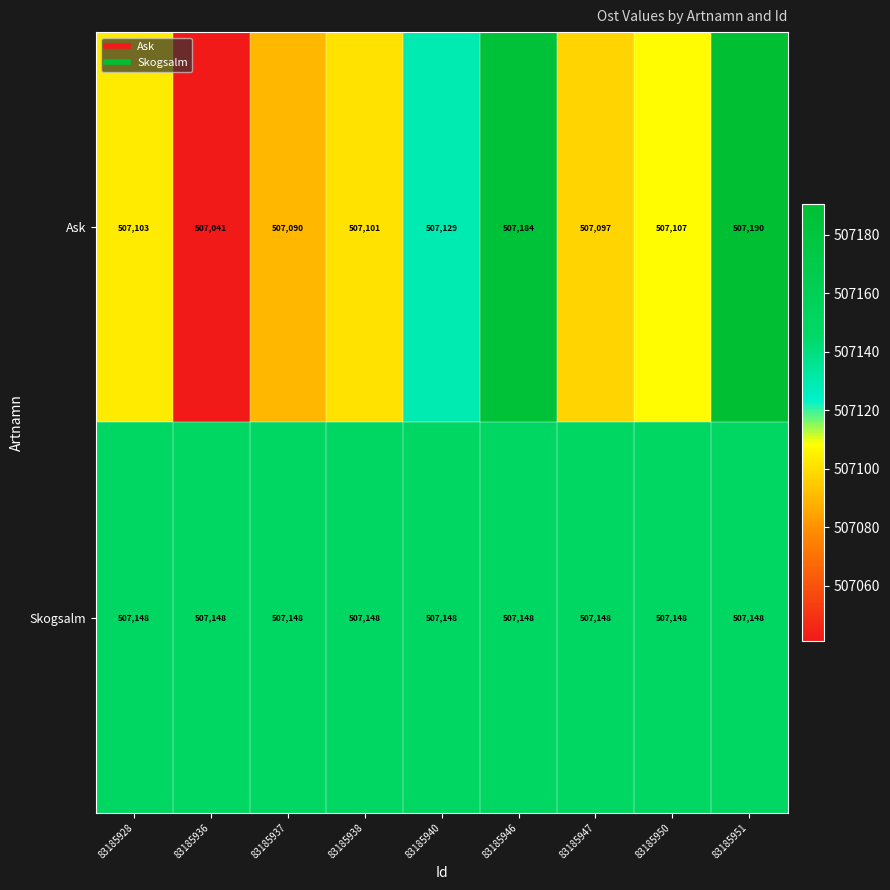

Where is Ask nearest to the value 507115?

83185950